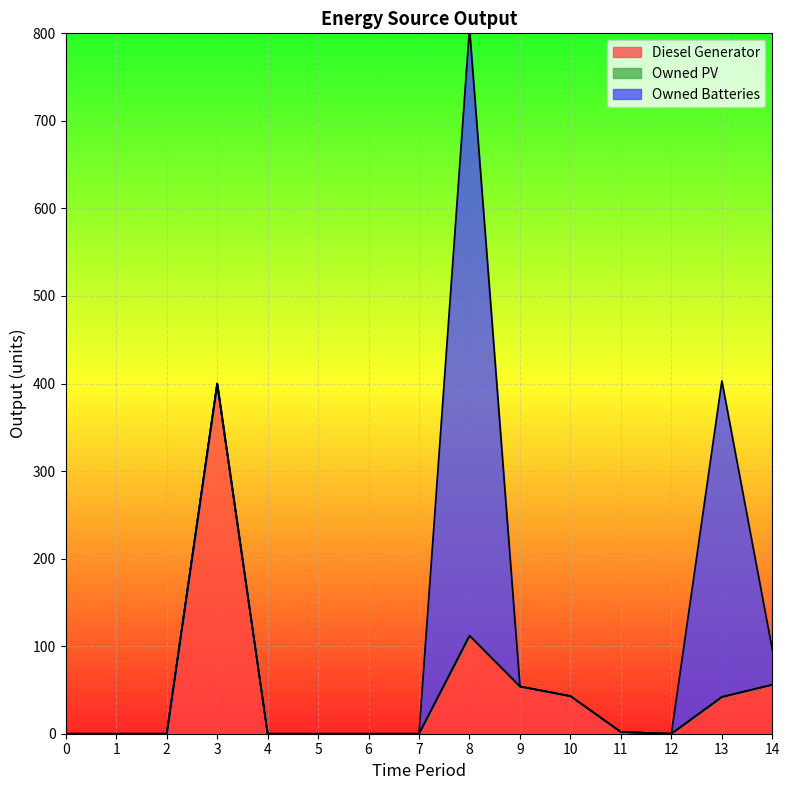

What is the difference between the highest and lowest values at 10?

43